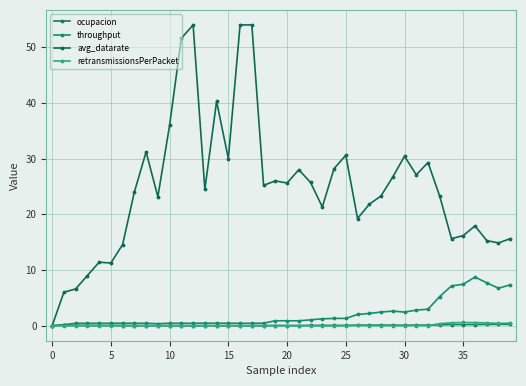

Count the number of categories in the chart.

40